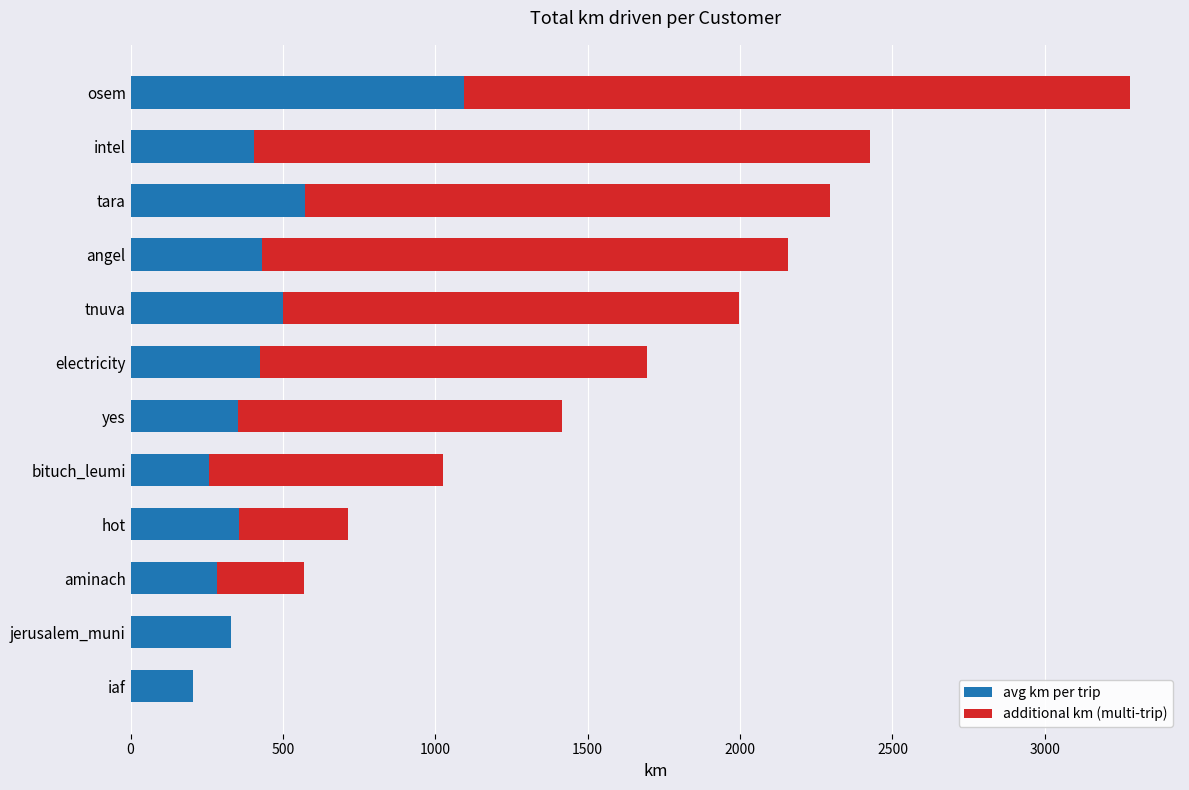

The avg km per trip series shows 423.8 at electricity. True or false?

True